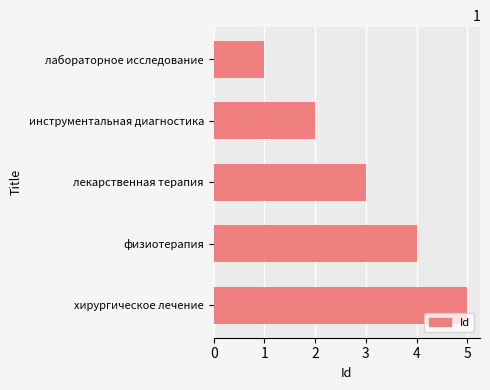

What is the average value?

3